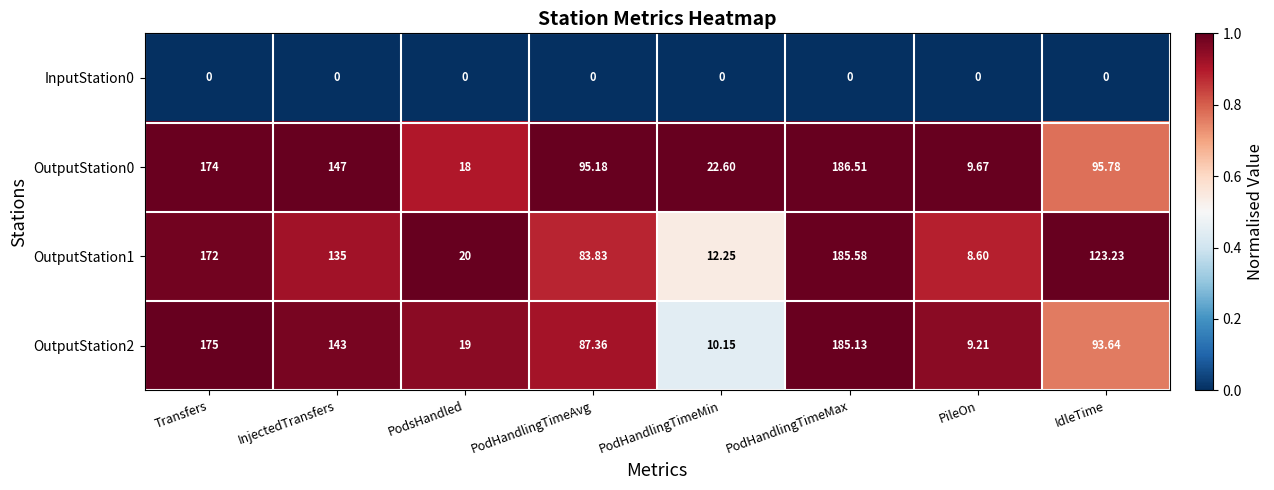

Rank the categories by OutputStation0 value from lowest to highest.

PileOn, PodsHandled, PodHandlingTimeMin, PodHandlingTimeAvg, IdleTime, InjectedTransfers, Transfers, PodHandlingTimeMax